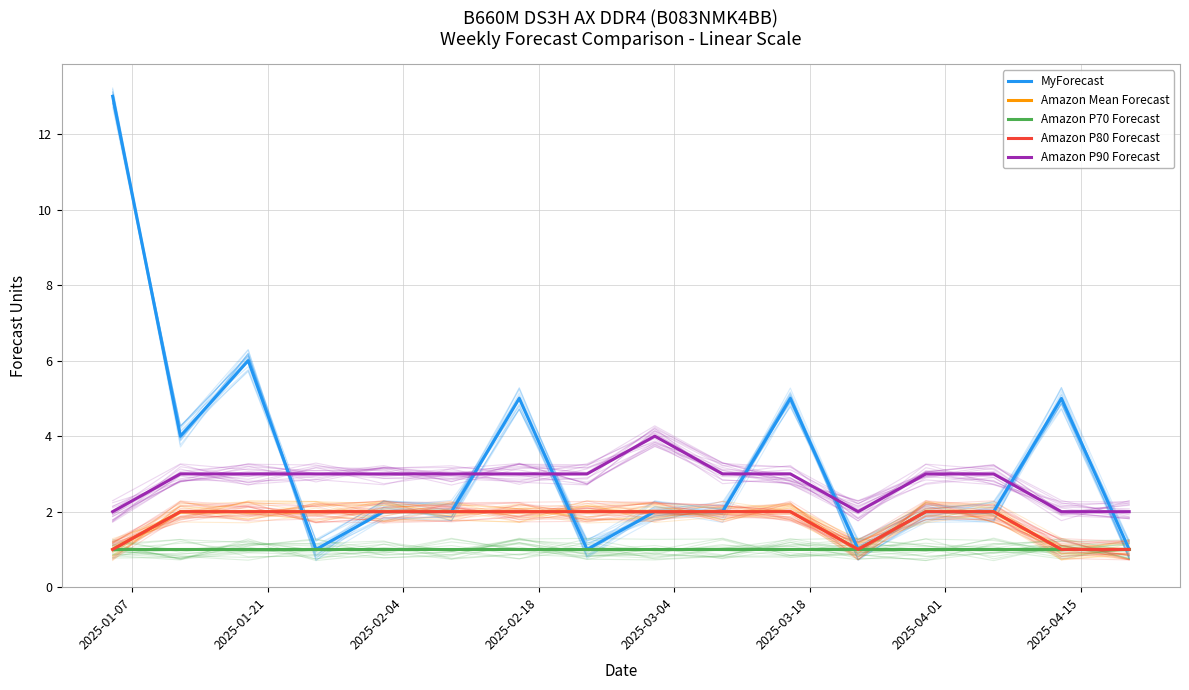

Which series has the widest spread of values?

MyForecast